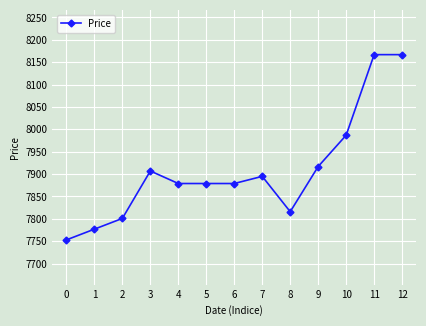

What is the change in value from 0 to 9?

+164